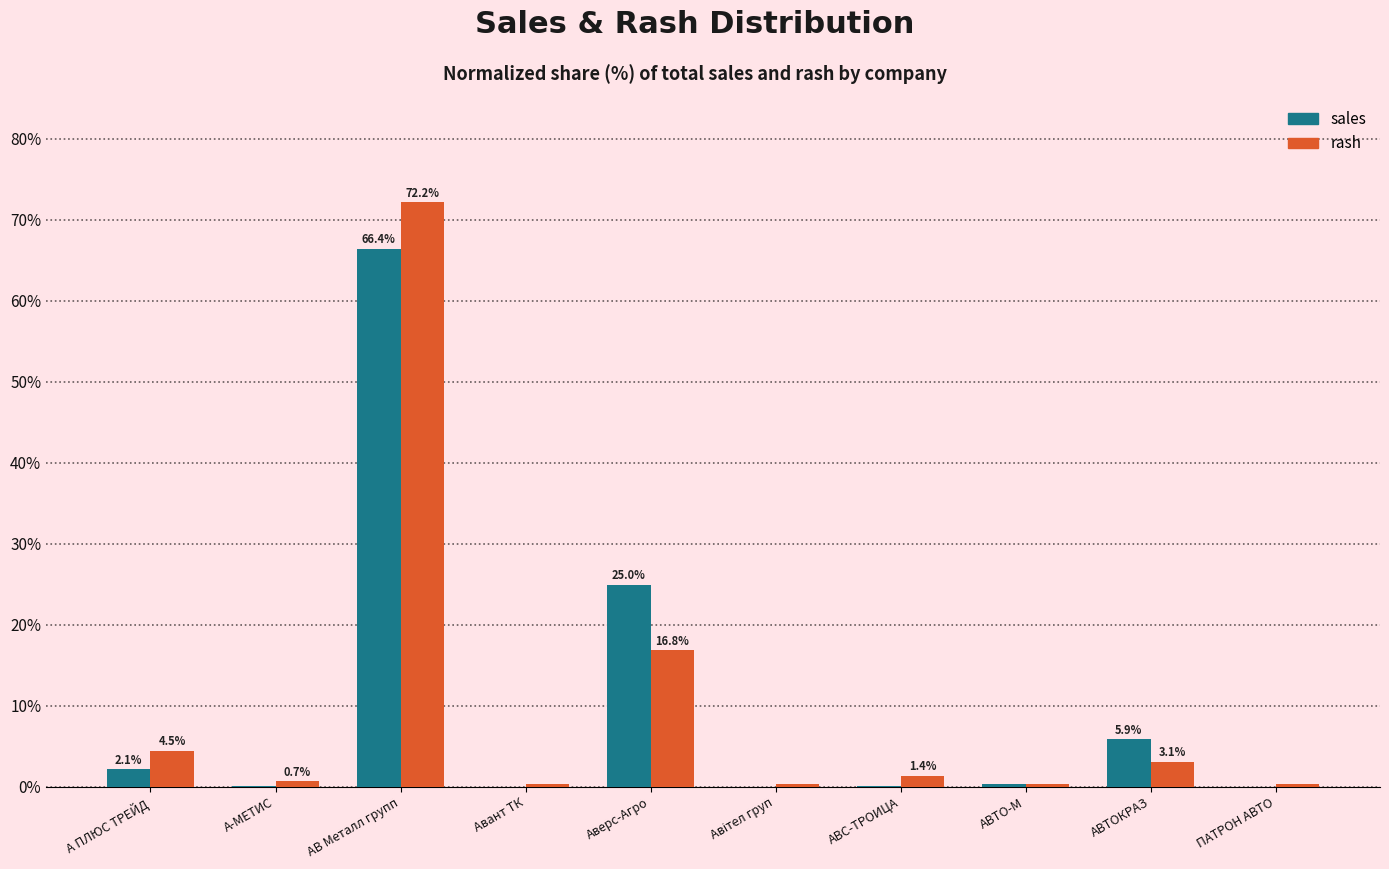

Does the chart contain stacked bars?

No